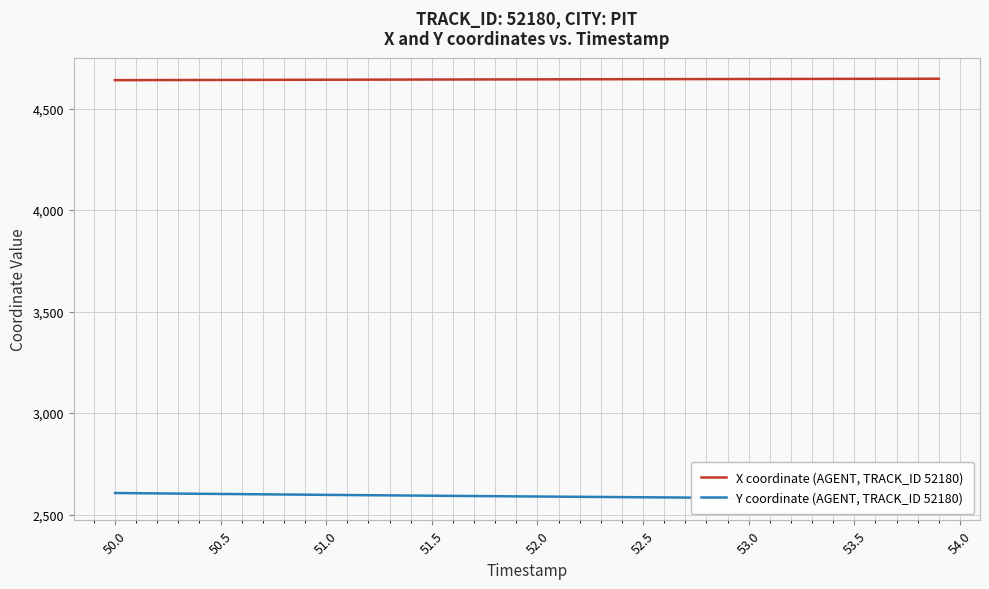

Is it true that X coordinate (AGENT, TRACK_ID 52180) equals 4646.3 at 53.5?

True